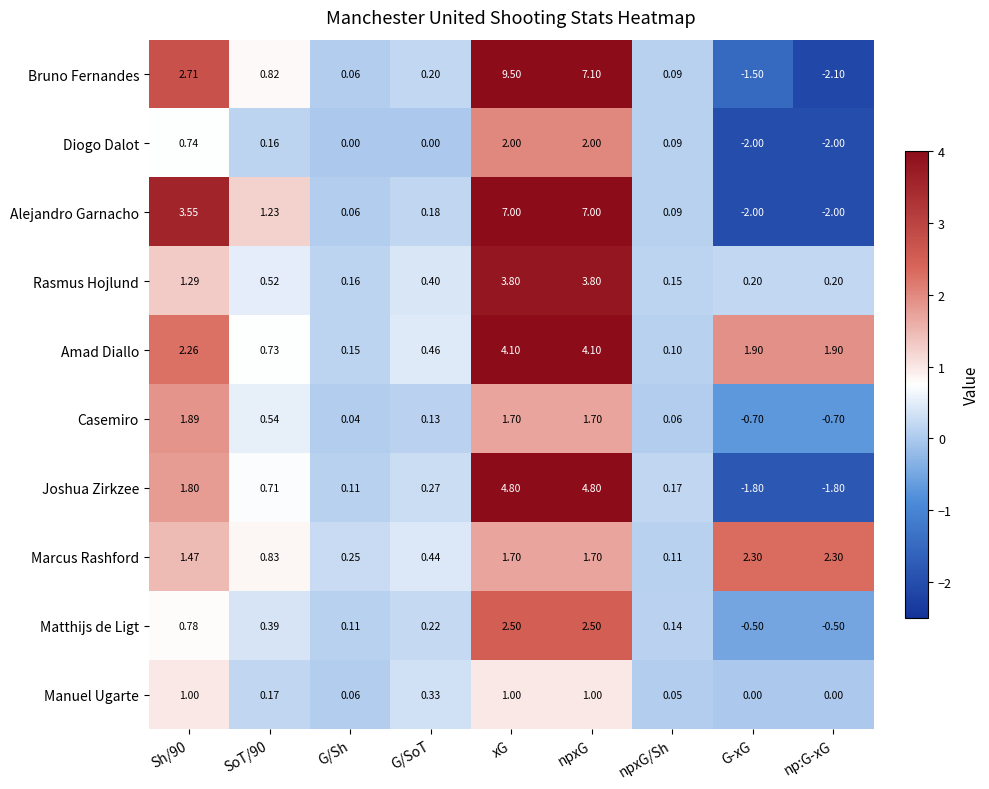

At how many categories does at least one series exceed 0?

9